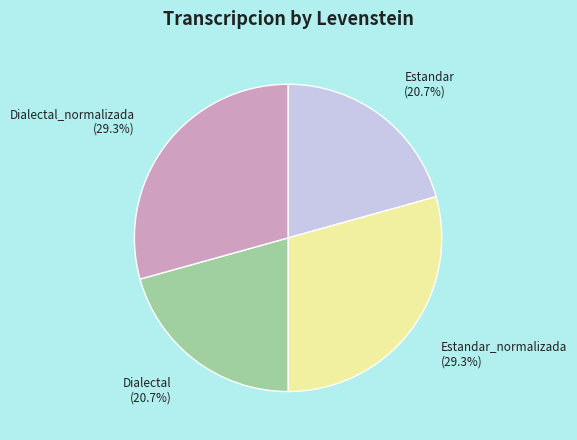

Is Dialectal the majority of the pie?

No